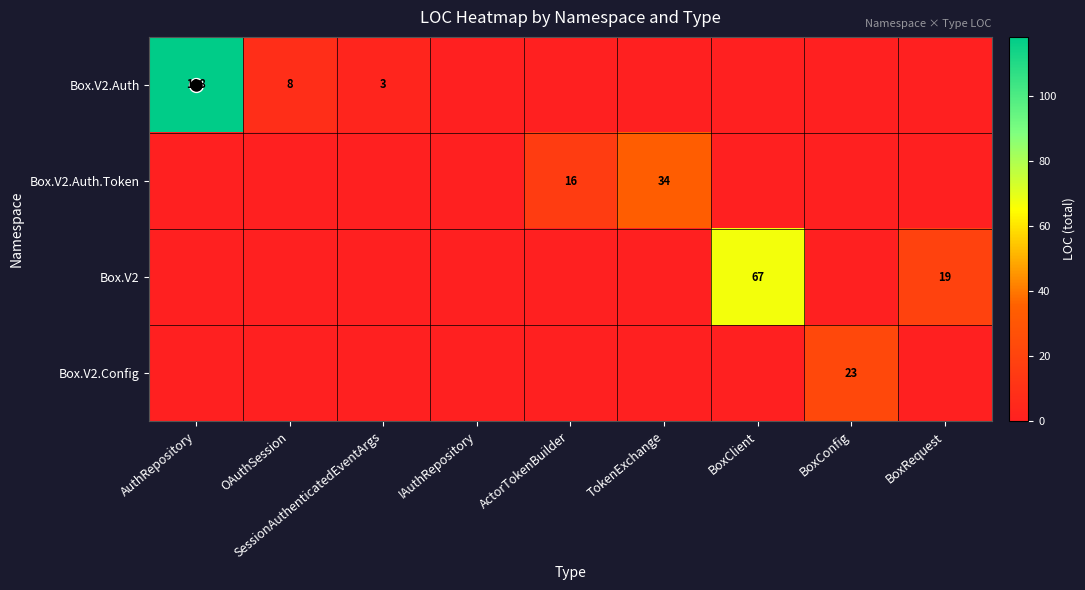

Where is Box.V2.Auth.Token nearest to the value 17?

ActorTokenBuilder